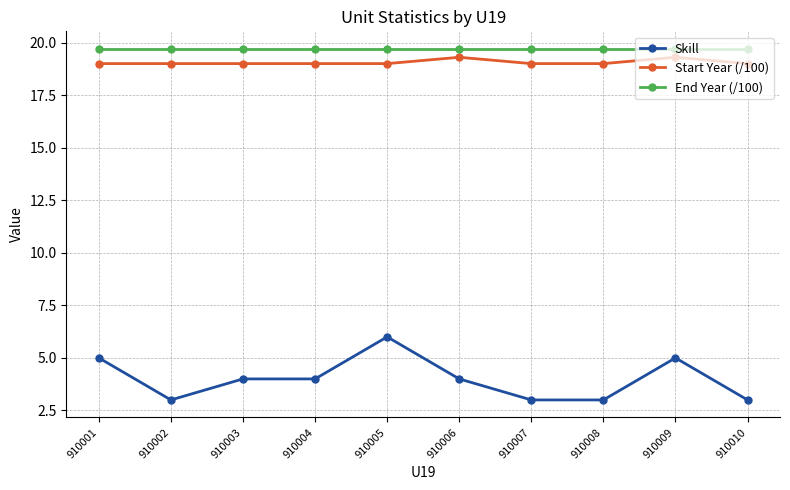

Which series has the largest range (max minus min)?

Skill